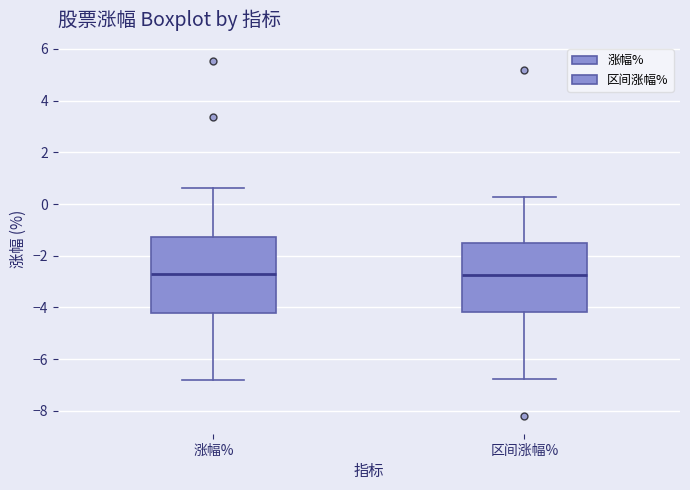

Which box is the tallest, from its lower edge to its upper edge?

涨幅%